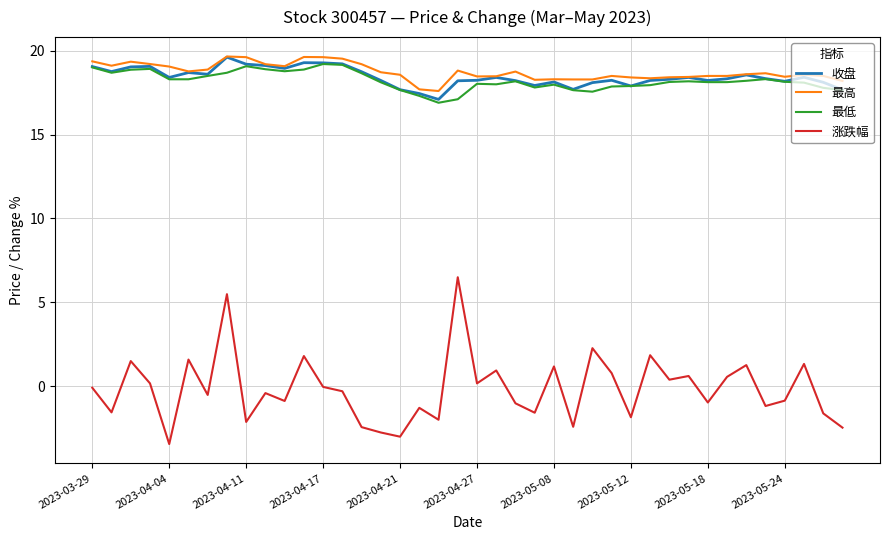

Which series has the widest spread of values?

涨跌幅